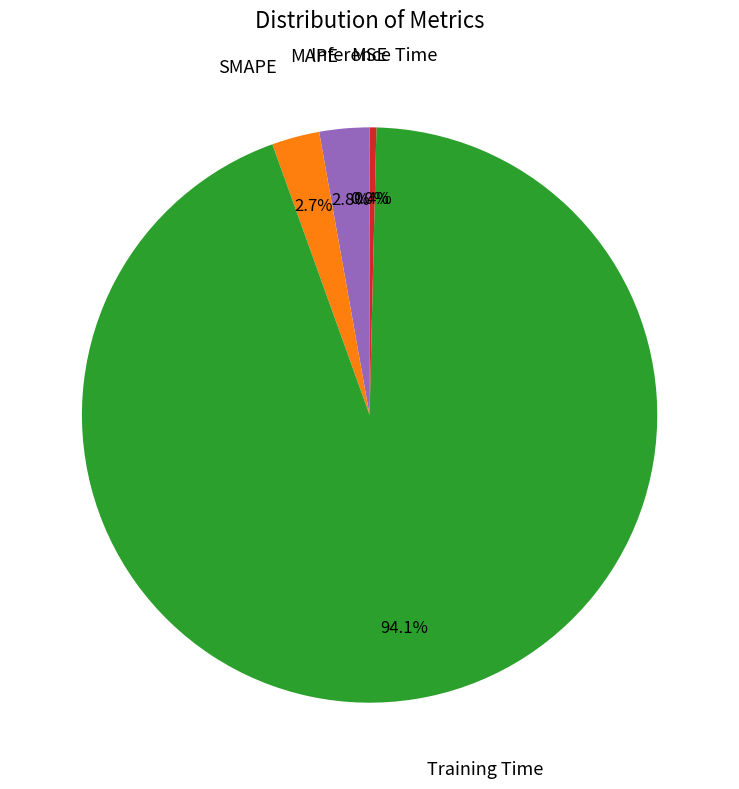

To the nearest percent, what is the difference between the largest and smallest slice percentages?

94%